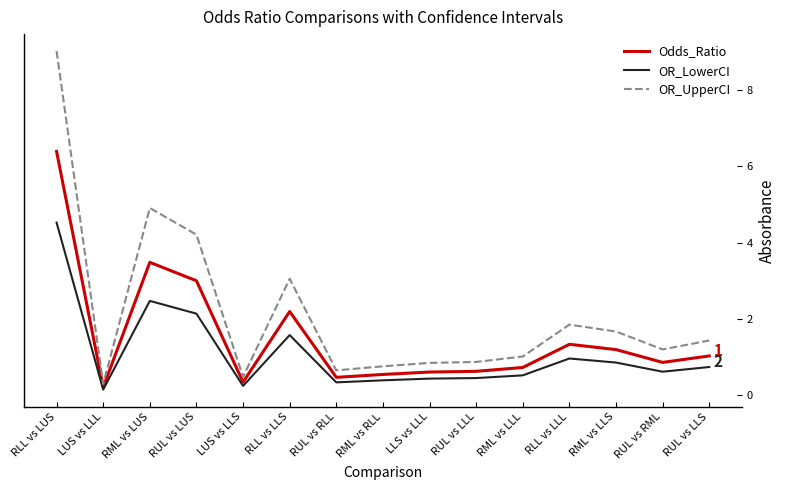

Is it true that Odds_Ratio equals 1.2 at RLL vs LLS?

False